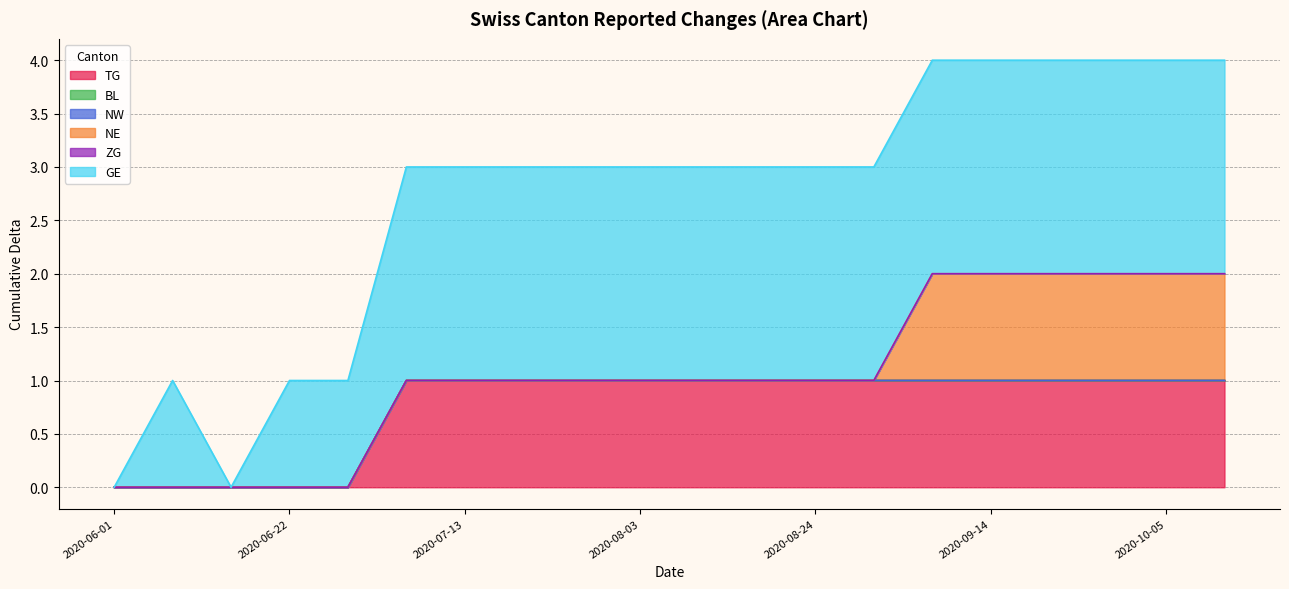

Reading left to right, transcribe all the data shown in this chart.

TG: 2020-06-01=0	2020-06-08=0	2020-06-15=0	2020-06-22=0	2020-06-29=0	2020-07-06=1	2020-07-13=1	2020-07-20=1	2020-07-27=1	2020-08-03=1	2020-08-10=1	2020-08-17=1	2020-08-24=1	2020-08-31=1	2020-09-07=1	2020-09-14=1	2020-09-21=1	2020-09-28=1	2020-10-05=1	2020-10-12=1
BL: 2020-06-01=0	2020-06-08=0	2020-06-15=0	2020-06-22=0	2020-06-29=0	2020-07-06=0	2020-07-13=0	2020-07-20=0	2020-07-27=0	2020-08-03=0	2020-08-10=0	2020-08-17=0	2020-08-24=0	2020-08-31=0	2020-09-07=0	2020-09-14=0	2020-09-21=0	2020-09-28=0	2020-10-05=0	2020-10-12=0
NW: 2020-06-01=0	2020-06-08=0	2020-06-15=0	2020-06-22=0	2020-06-29=0	2020-07-06=0	2020-07-13=0	2020-07-20=0	2020-07-27=0	2020-08-03=0	2020-08-10=0	2020-08-17=0	2020-08-24=0	2020-08-31=0	2020-09-07=0	2020-09-14=0	2020-09-21=0	2020-09-28=0	2020-10-05=0	2020-10-12=0
NE: 2020-06-01=0	2020-06-08=0	2020-06-15=0	2020-06-22=0	2020-06-29=0	2020-07-06=0	2020-07-13=0	2020-07-20=0	2020-07-27=0	2020-08-03=0	2020-08-10=0	2020-08-17=0	2020-08-24=0	2020-08-31=0	2020-09-07=1	2020-09-14=1	2020-09-21=1	2020-09-28=1	2020-10-05=1	2020-10-12=1
ZG: 2020-06-01=0	2020-06-08=0	2020-06-15=0	2020-06-22=0	2020-06-29=0	2020-07-06=0	2020-07-13=0	2020-07-20=0	2020-07-27=0	2020-08-03=0	2020-08-10=0	2020-08-17=0	2020-08-24=0	2020-08-31=0	2020-09-07=0	2020-09-14=0	2020-09-21=0	2020-09-28=0	2020-10-05=0	2020-10-12=0
GE: 2020-06-01=0	2020-06-08=1	2020-06-15=0	2020-06-22=1	2020-06-29=1	2020-07-06=2	2020-07-13=2	2020-07-20=2	2020-07-27=2	2020-08-03=2	2020-08-10=2	2020-08-17=2	2020-08-24=2	2020-08-31=2	2020-09-07=2	2020-09-14=2	2020-09-21=2	2020-09-28=2	2020-10-05=2	2020-10-12=2